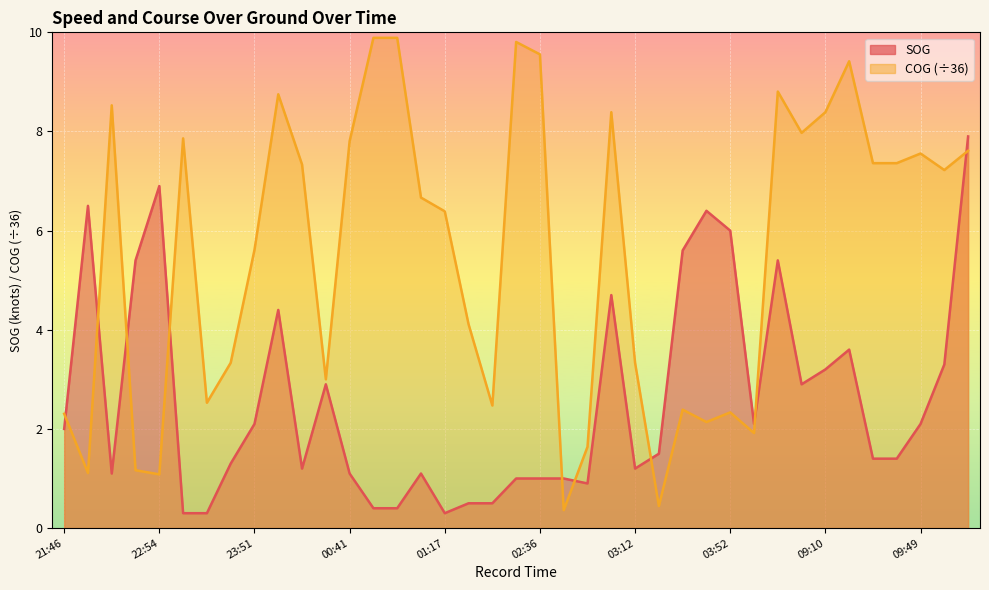

Where do SOG and COG first cross each other?

21:46 and 22:05